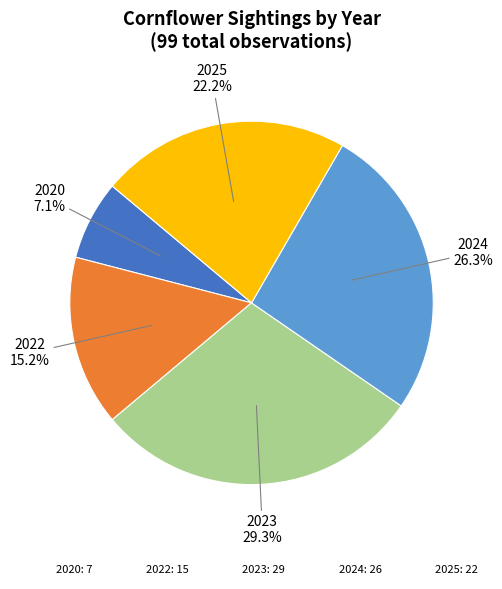

To the nearest percent, what percentage of the pie is 2022?

15%